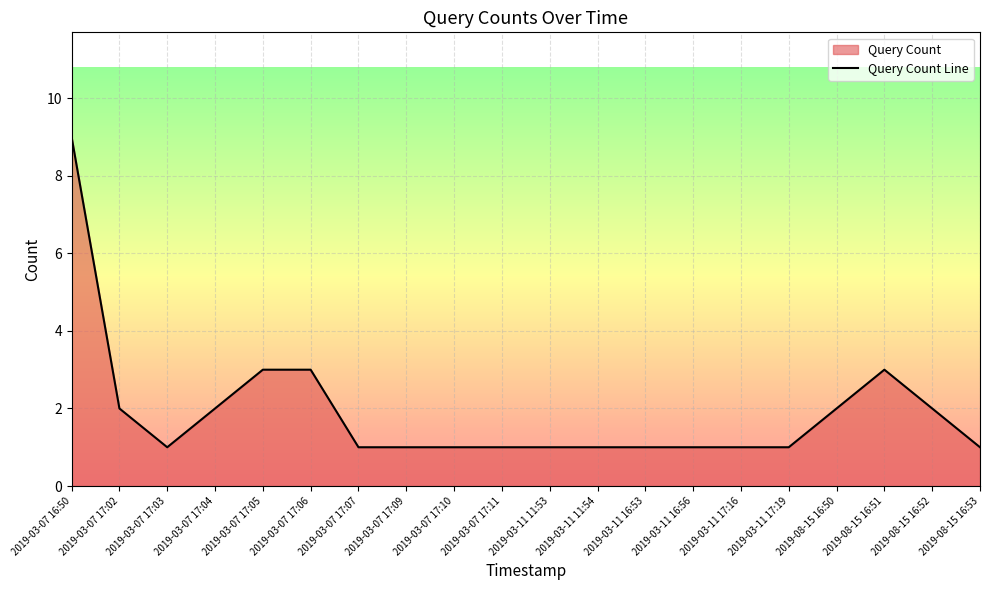

What is the maximum value shown in the chart?

9